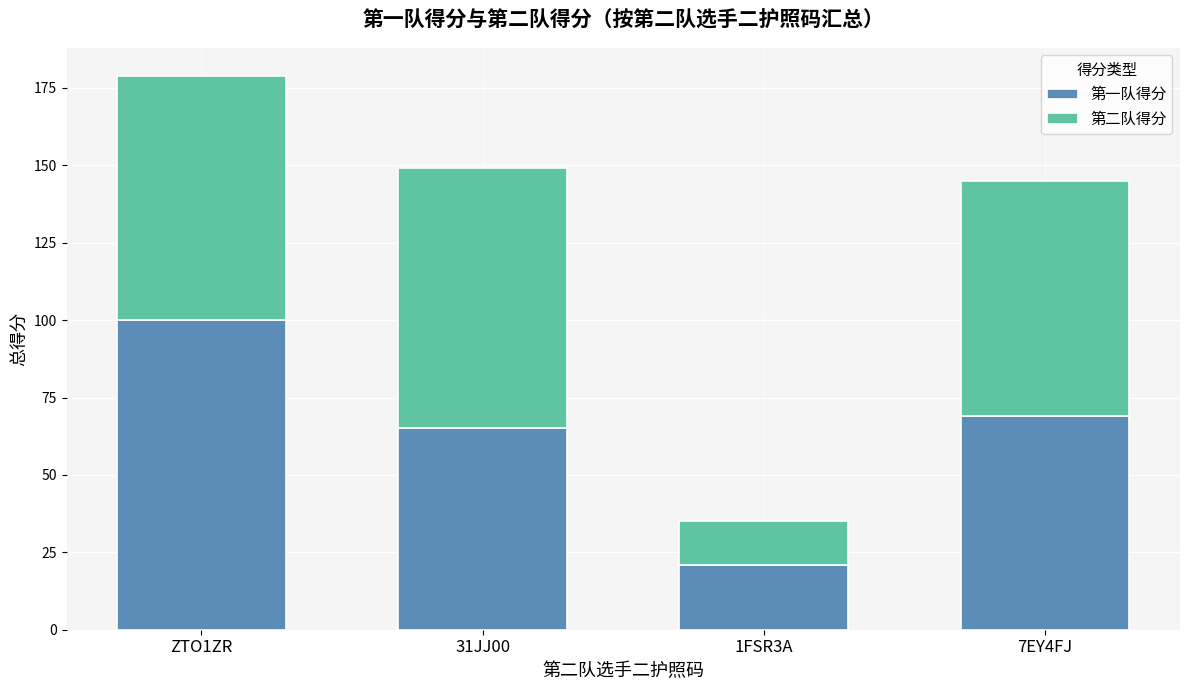

What is the difference between the maximum and minimum values in the 第一队得分 series?

79